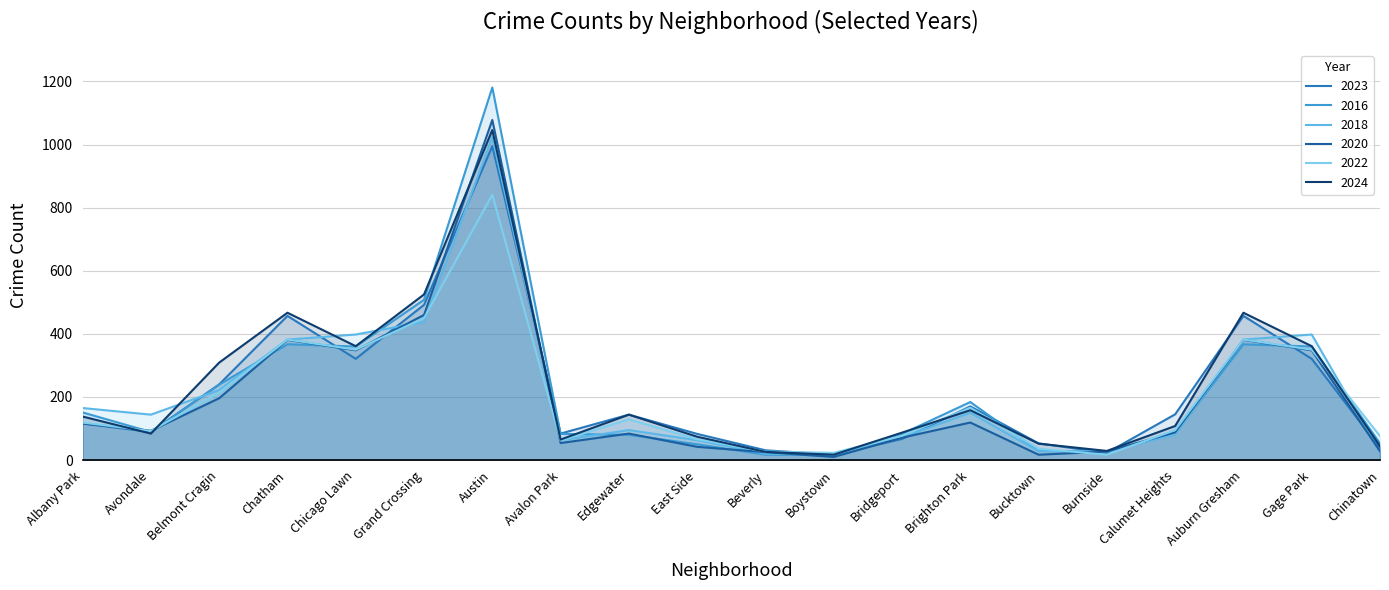

At which label does 2016 first exceed 89?

Albany Park